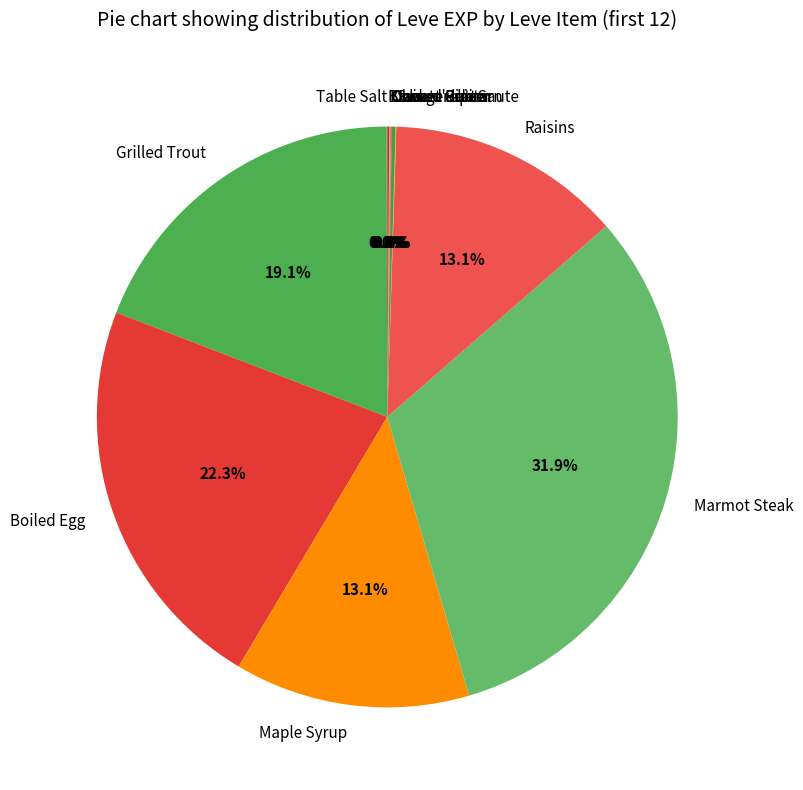

Is there any slice that represents more than half of the pie?

No